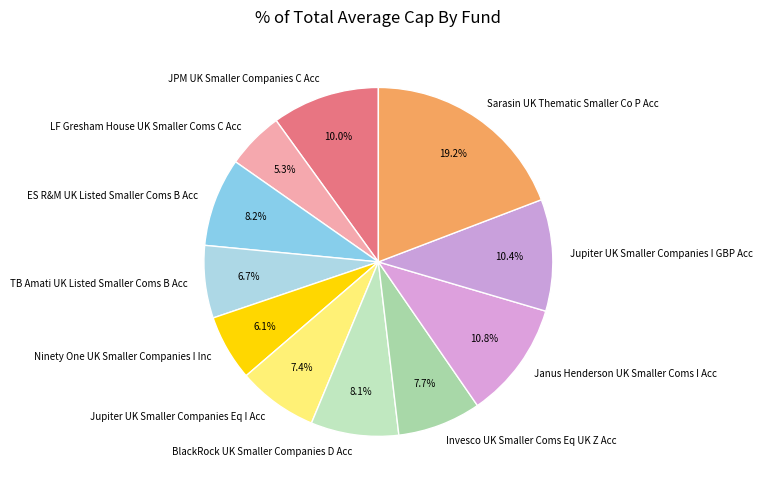

Combined, do Ninety One UK Smaller Companies I Inc and Jupiter UK Smaller Companies I GBP Acc account for over 50%?

No